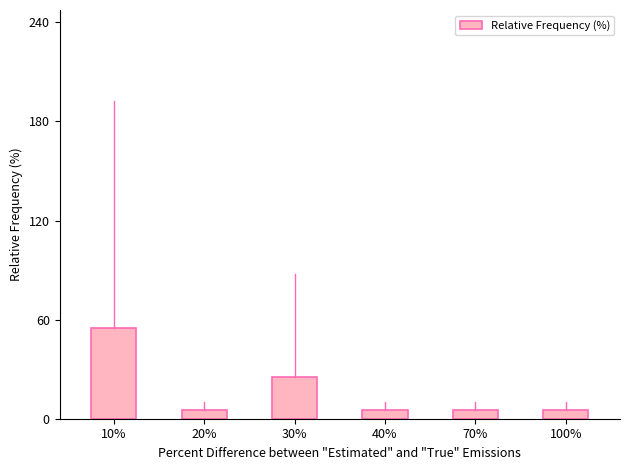

What is the smallest value displayed?

5.0